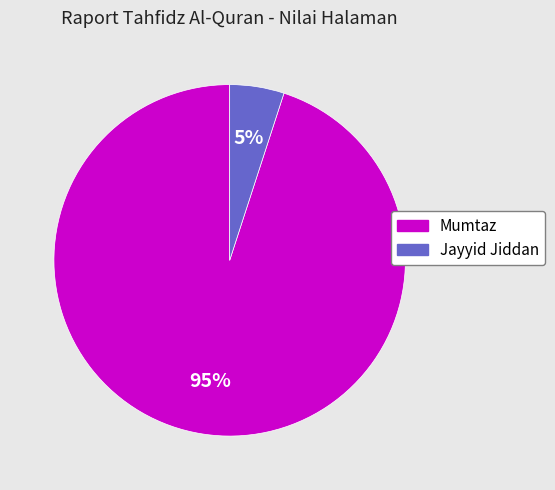

Which category has the smallest portion of the pie?

Jayyid Jiddan